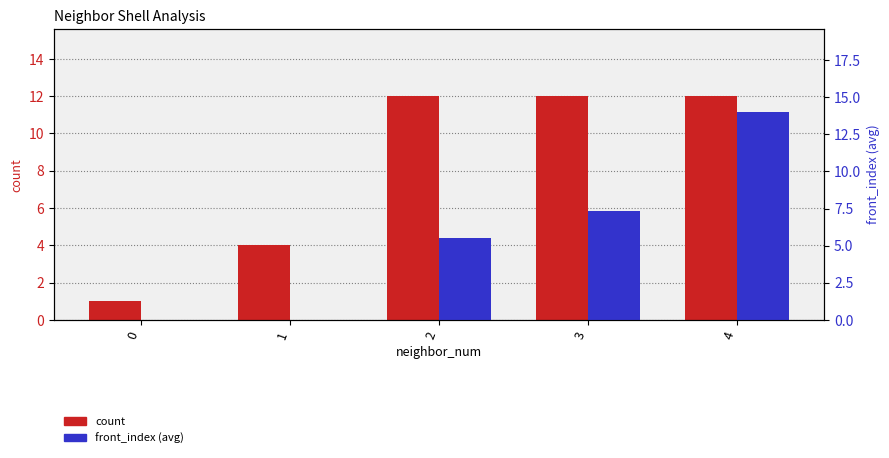

What value does the count series have at 4?

12.0